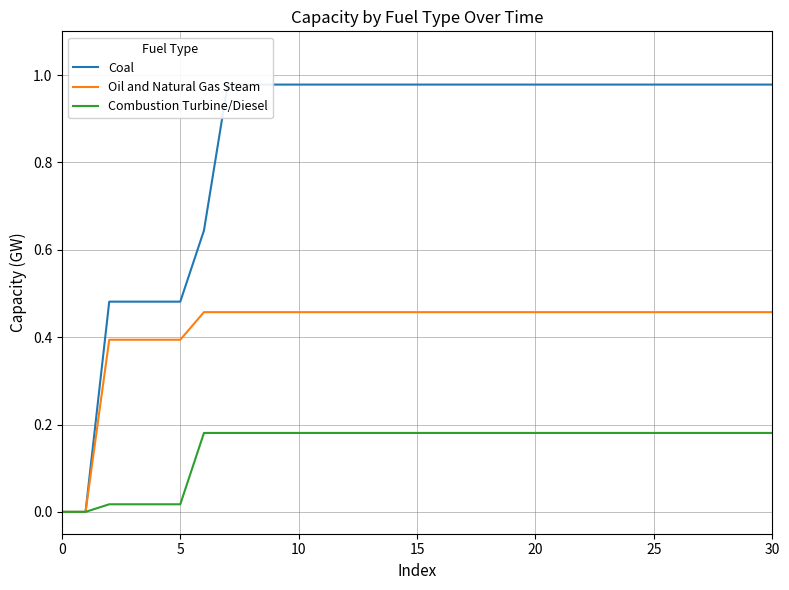

Reading right to left, what are all the values shown in this chart?

Coal: 1.0	1.0	1.0	1.0	1.0	1.0	1.0	1.0	1.0	1.0	1.0	1.0	1.0	1.0	1.0	1.0	1.0	1.0	1.0	1.0	1.0	1.0	1.0	1.0	0.6	0.5	0.5	0.5	0.5	0.0	0.0
Oil and Natural Gas Steam: 0.5	0.5	0.5	0.5	0.5	0.5	0.5	0.5	0.5	0.5	0.5	0.5	0.5	0.5	0.5	0.5	0.5	0.5	0.5	0.5	0.5	0.5	0.5	0.5	0.5	0.4	0.4	0.4	0.4	0.0	0.0
Combustion Turbine/Diesel: 0.2	0.2	0.2	0.2	0.2	0.2	0.2	0.2	0.2	0.2	0.2	0.2	0.2	0.2	0.2	0.2	0.2	0.2	0.2	0.2	0.2	0.2	0.2	0.2	0.2	0.0	0.0	0.0	0.0	0.0	0.0